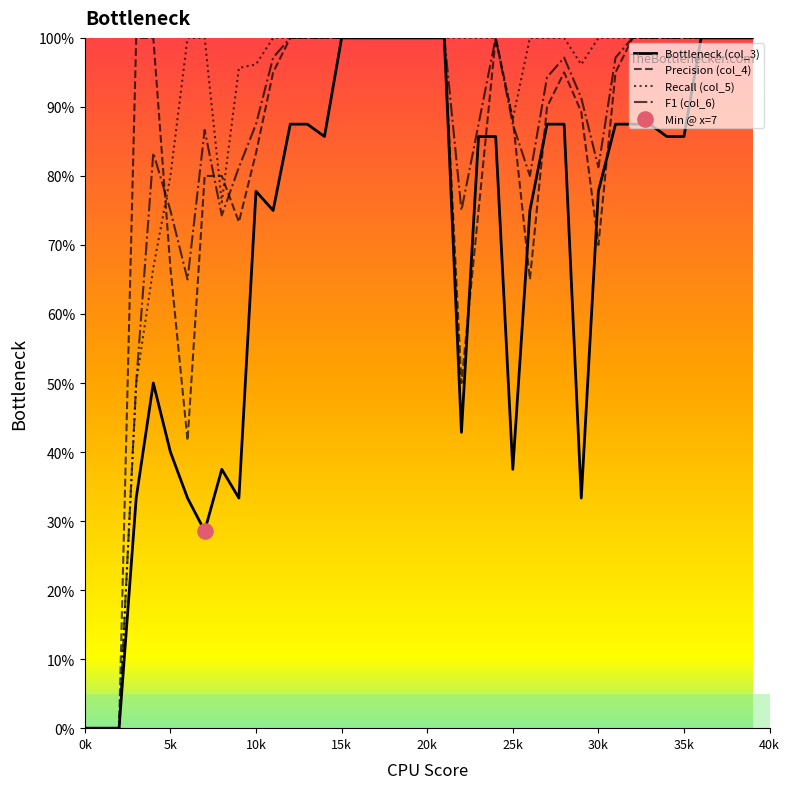

What is the maximum value shown in the chart?

100.0